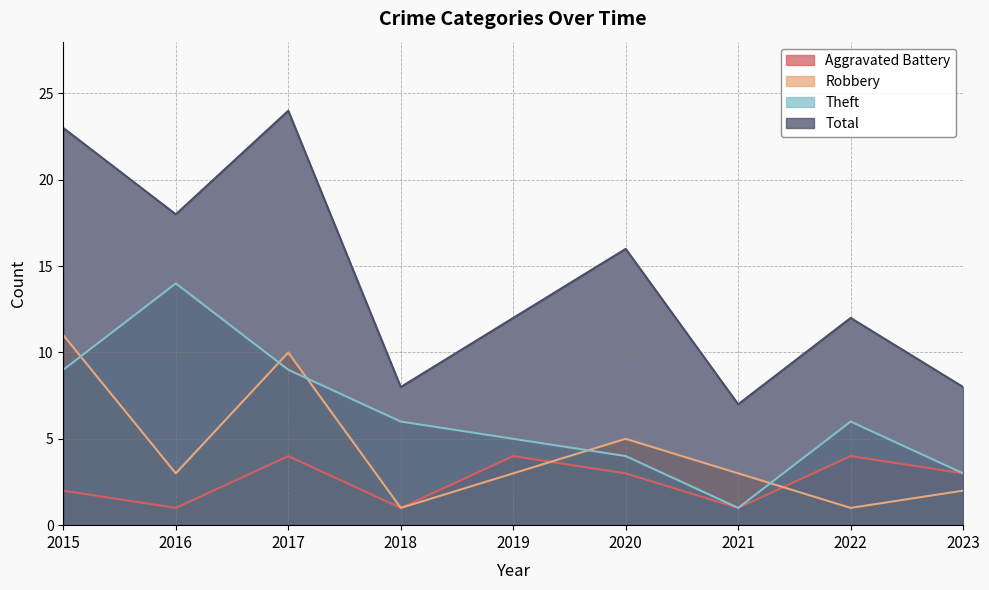

How many interior local valleys does the Theft series have?

1